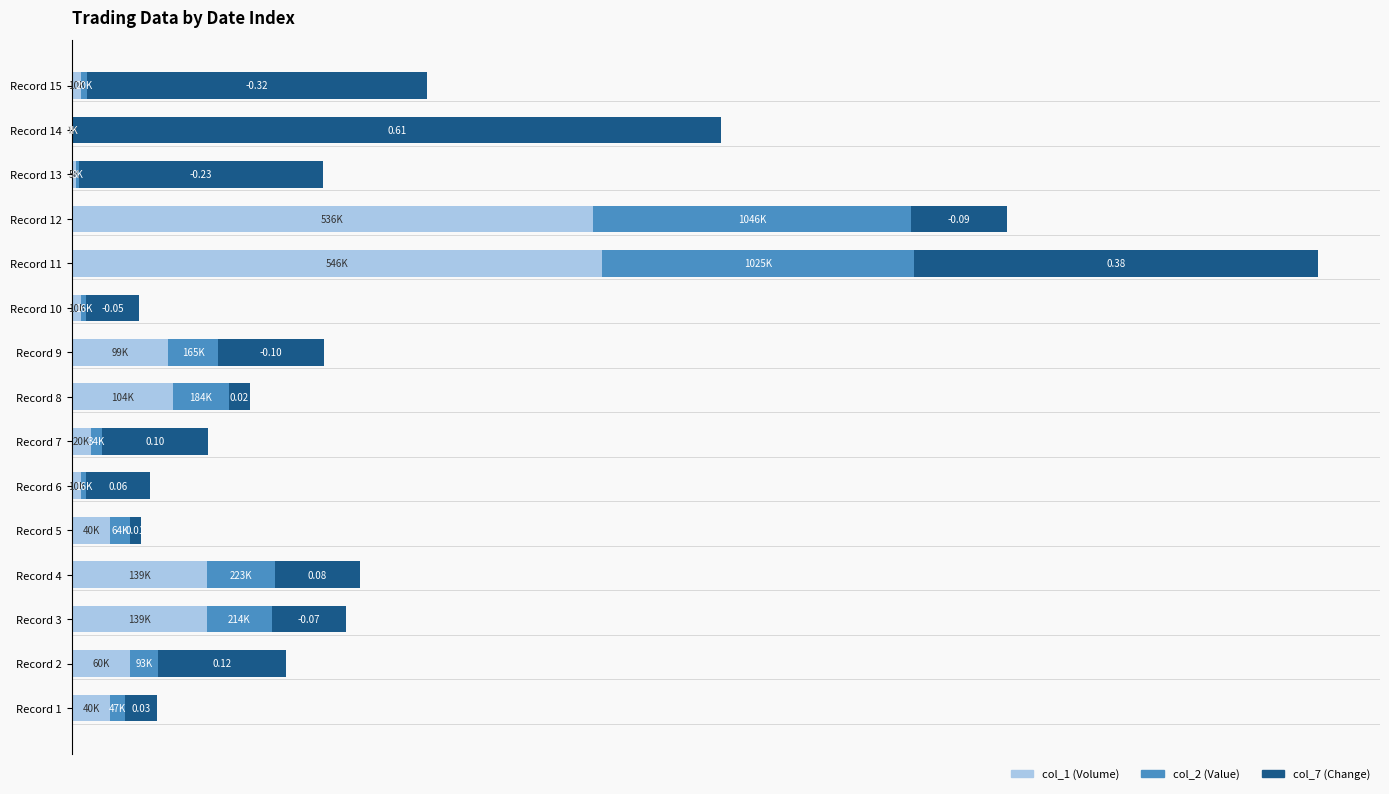

What are all the series names shown in the legend?

col_1 (Volume), col_2 (Value), col_7 (Change)